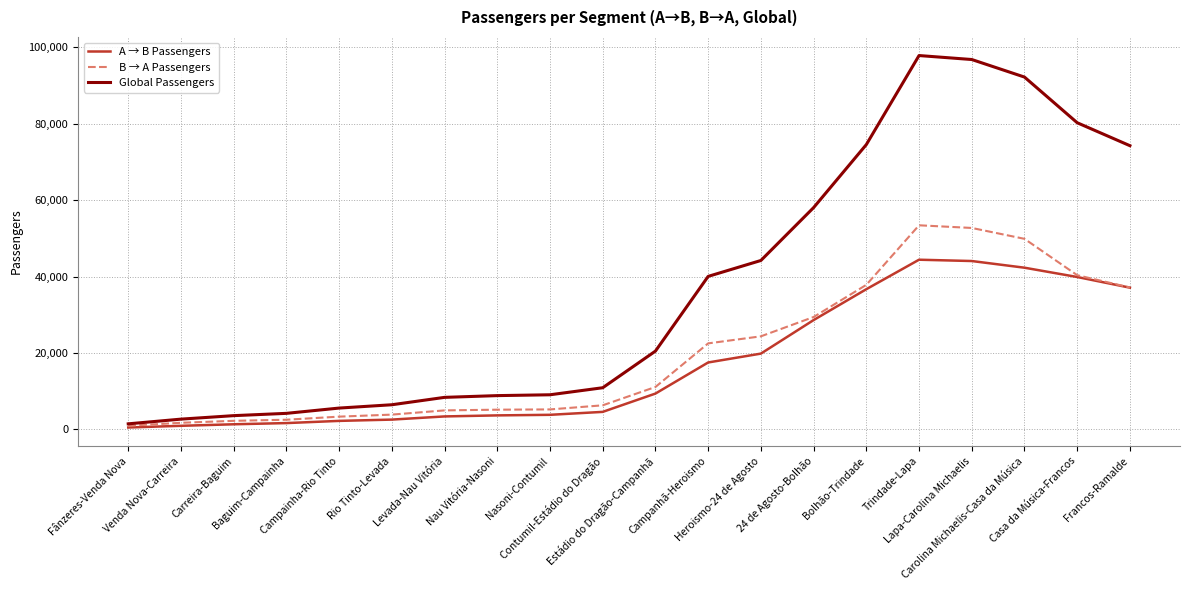

Which series has the largest total across all categories?

Global Passengers